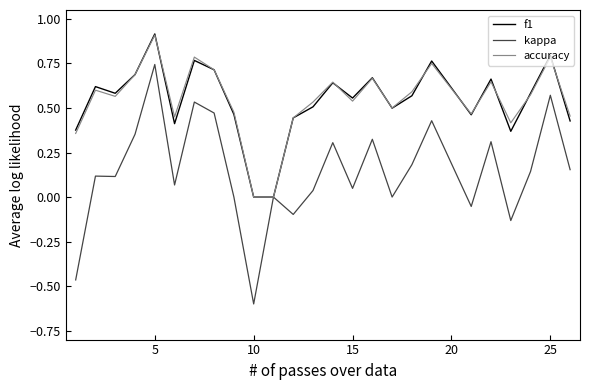

How many lines are shown in the chart?

3